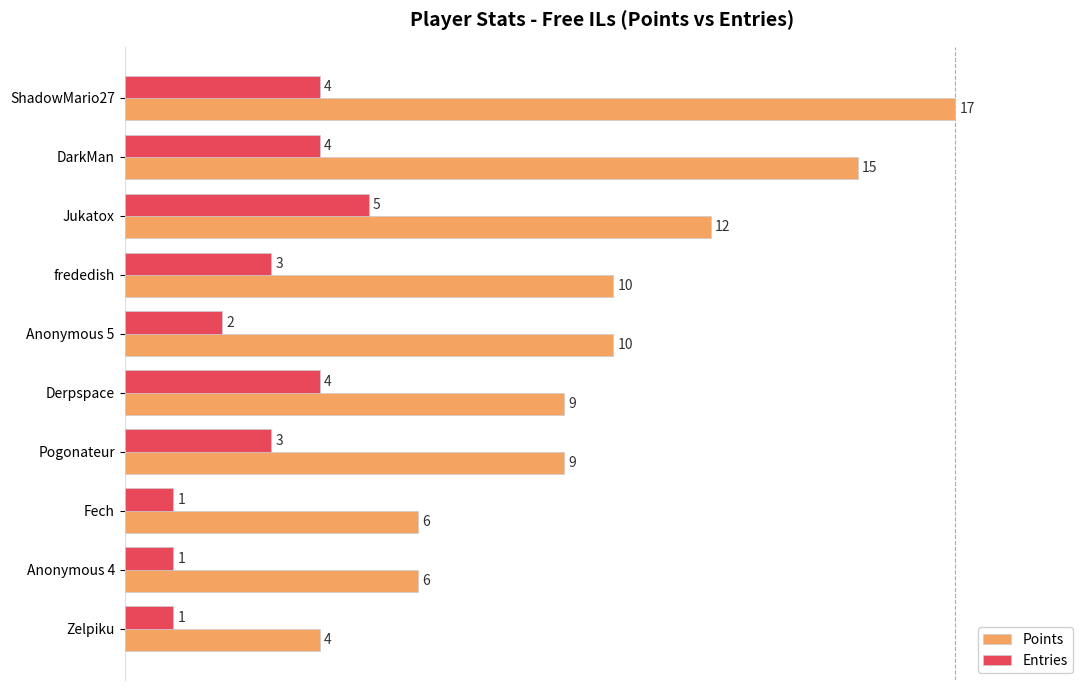

What are all the series names shown in the legend?

Points, Entries